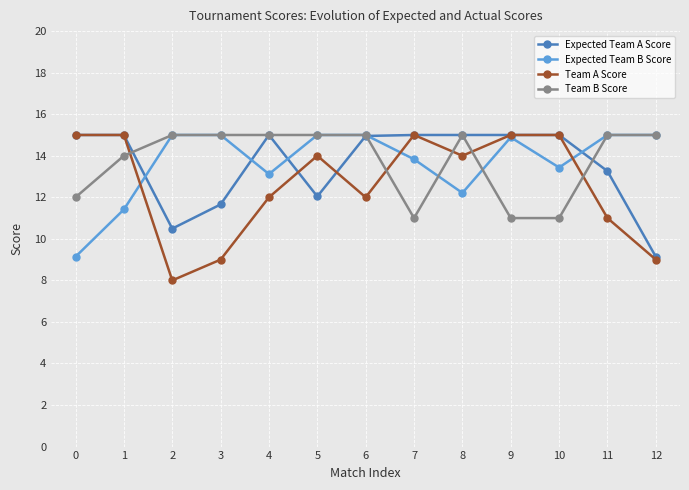

How many distinct data groups are displayed?

4